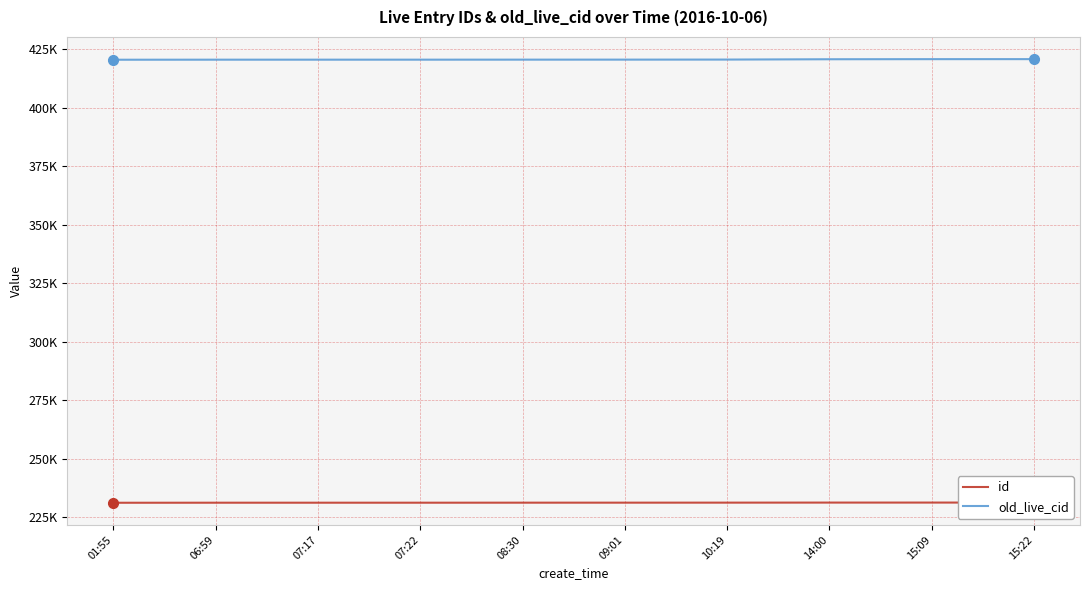

True or false: old_live_cid has more than 2 points higher than both neighbors.

False